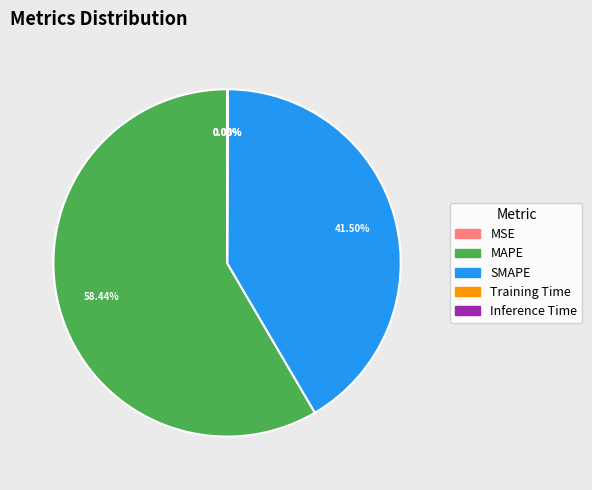

What is the majority slice?

MAPE